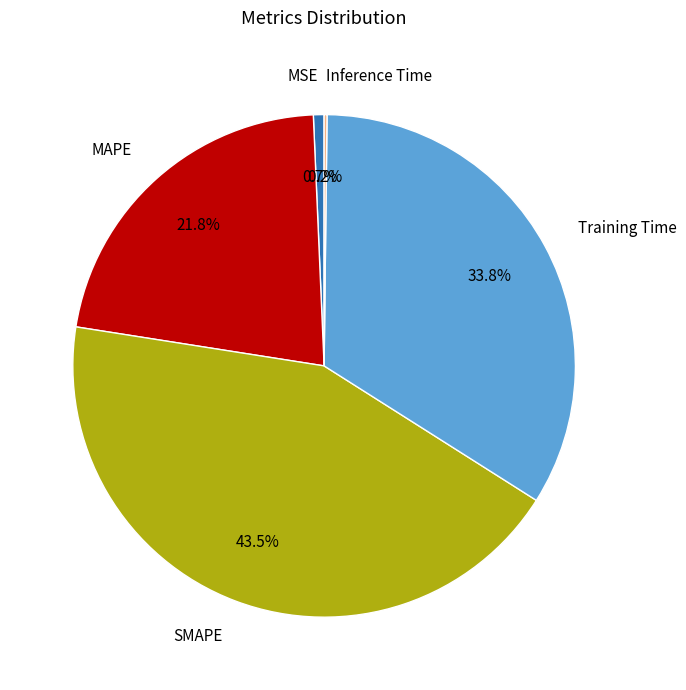

What is the largest slice in the pie chart?

SMAPE